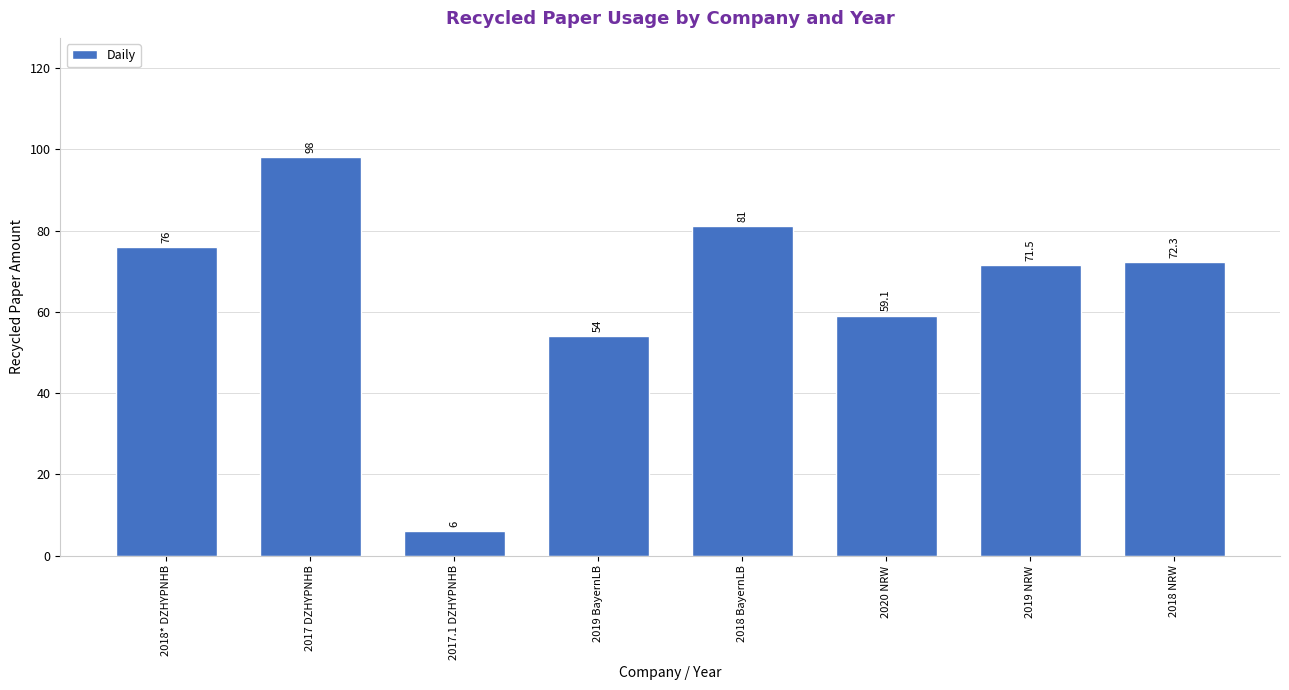

Reading right to left, list all the values displayed in this chart.

2018 NRW=72.3	2019 NRW=71.5	2020 NRW=59.1	2018 BayernLB=81.0	2019 BayernLB=54.0	2017.1 DZHYPNHB=6.0	2017 DZHYPNHB=98.0	2018* DZHYPNHB=76.0